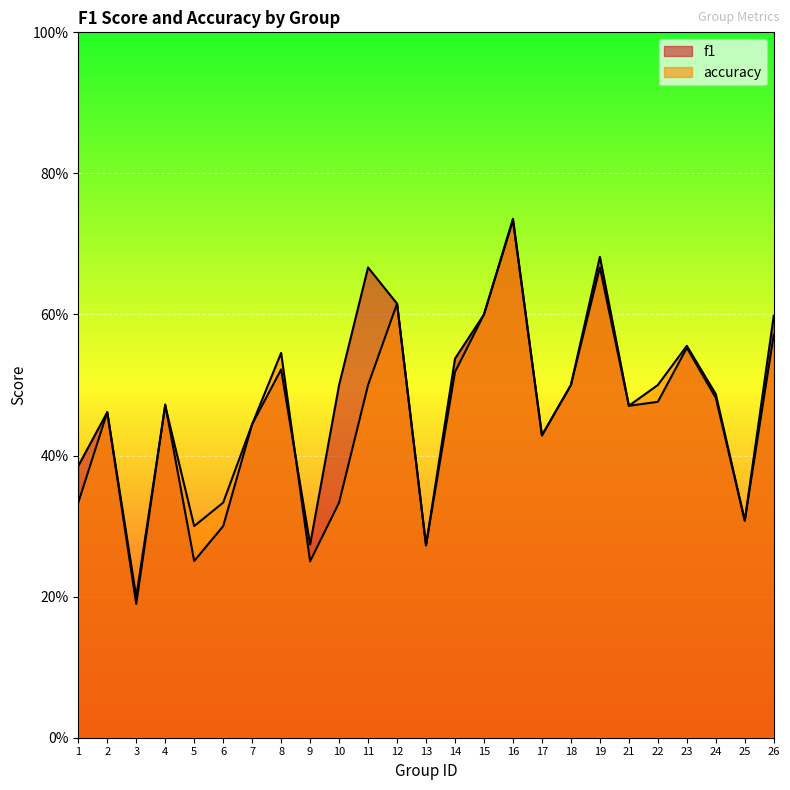

True or false: f1 has more than 2 points higher than both neighbors.

True